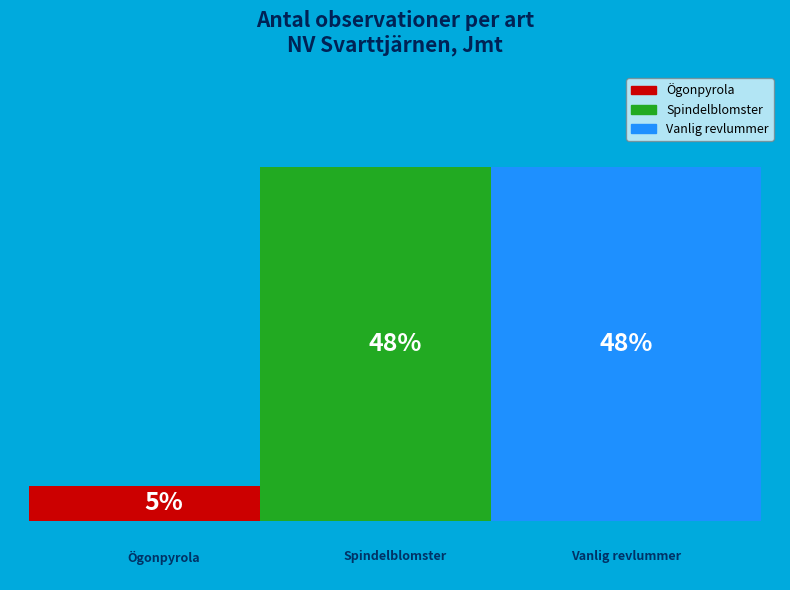

What are all the series names shown in the legend?

Ögonpyrola, Spindelblomster, Vanlig revlummer